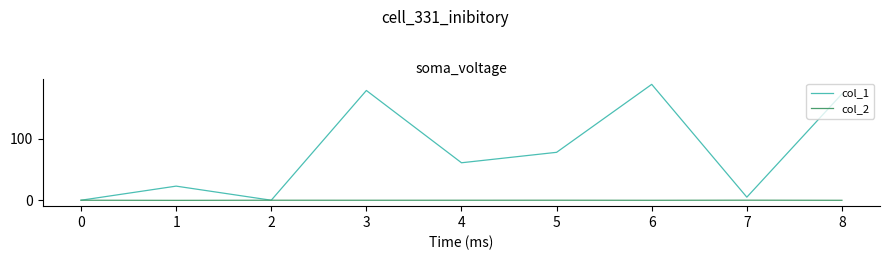

List the series in order of their overall mean, highest first.

col_1, col_2